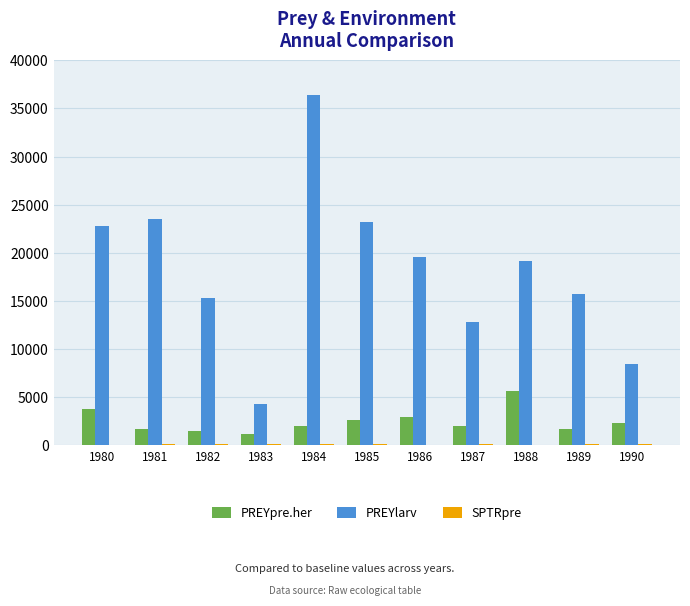

Which series changed the most between 1982 and 1990?

PREYlarv